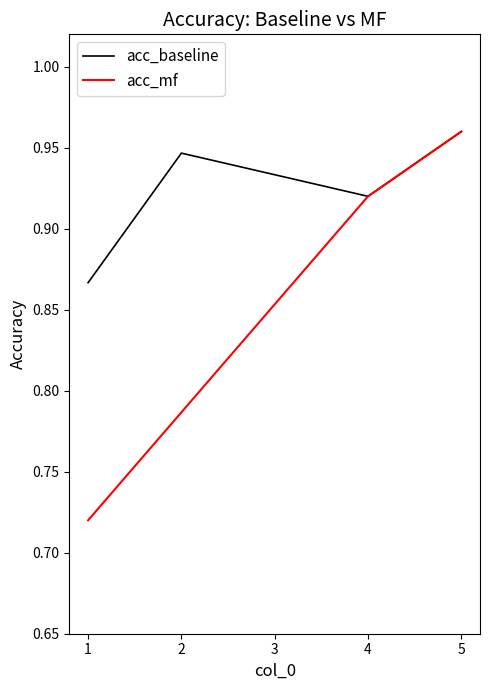

The value of acc_baseline at 2 is 1.4. True or false?

False